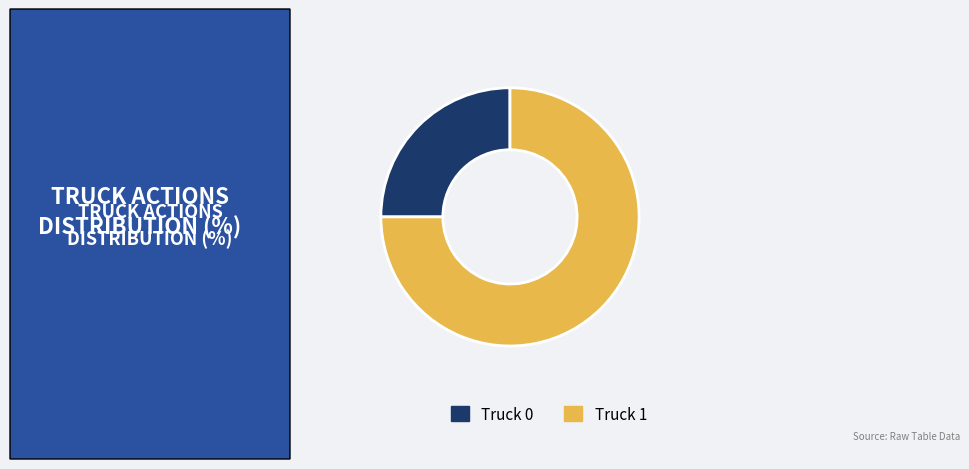

True or false: Truck 0 accounts for 25% of the total.

True